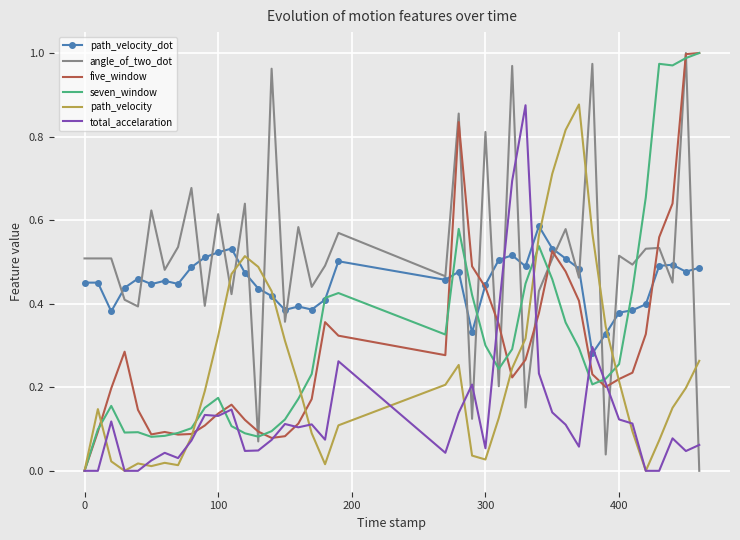

What are all the series names shown in the legend?

path_velocity_dot, angle_of_two_dot, five_window, seven_window, path_velocity, total_accelaration